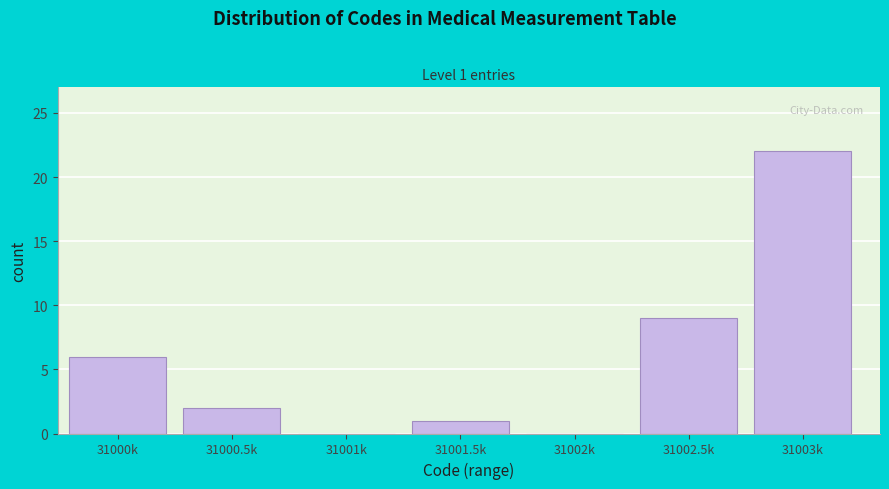

Reading right to left, extract all data points from this chart.

31003k=22	31002.5k=9	31002k=0	31001.5k=1	31001k=0	31000.5k=2	31000k=6